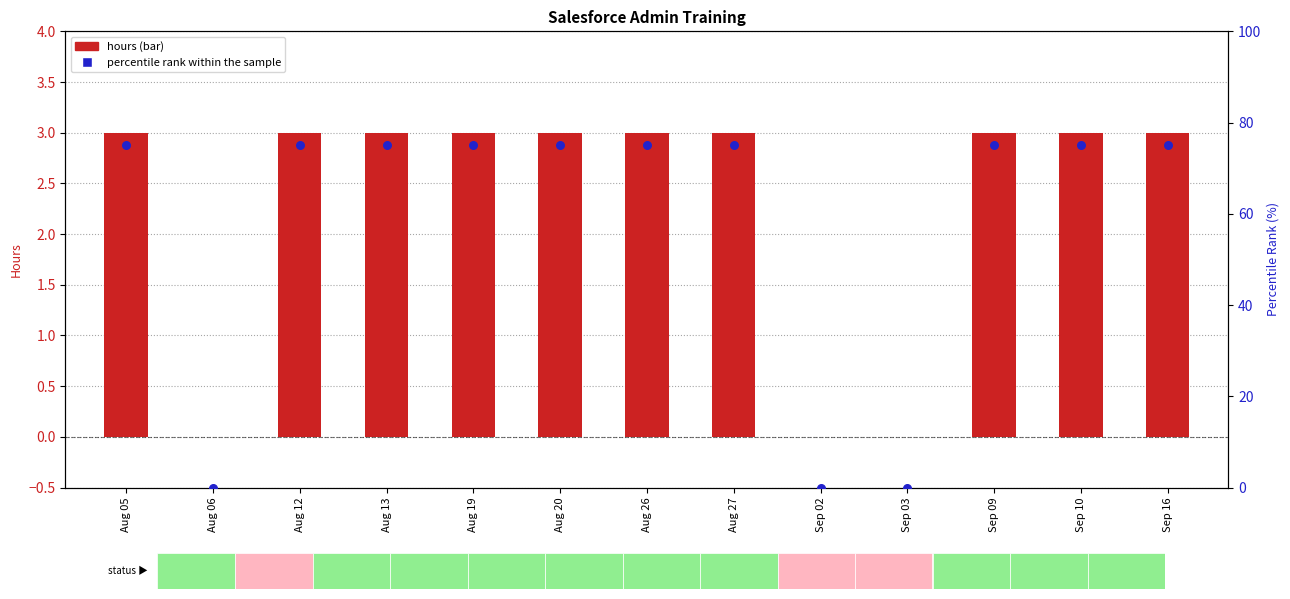

Which series reaches the maximum Y coordinate?

percentile rank within the sample